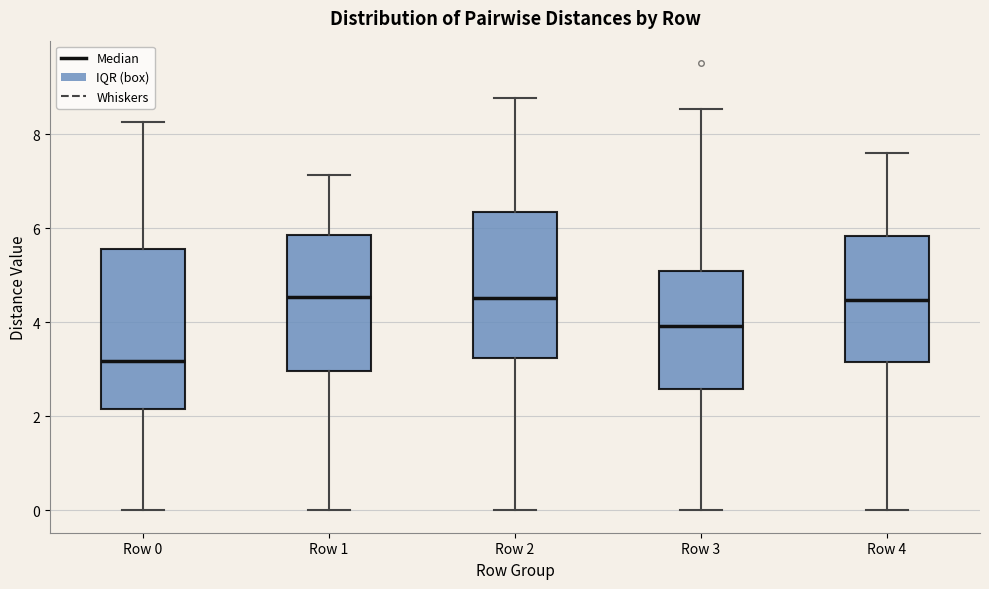

Which box is the tallest, from its lower edge to its upper edge?

Row 0